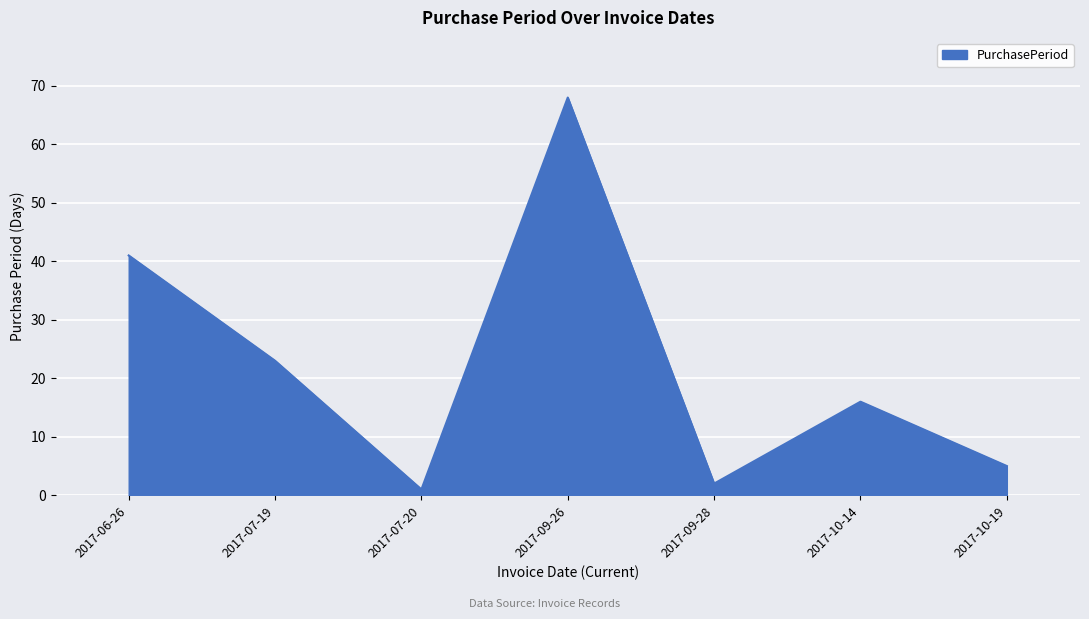

At which label does the data first exceed 16?

2017-06-26